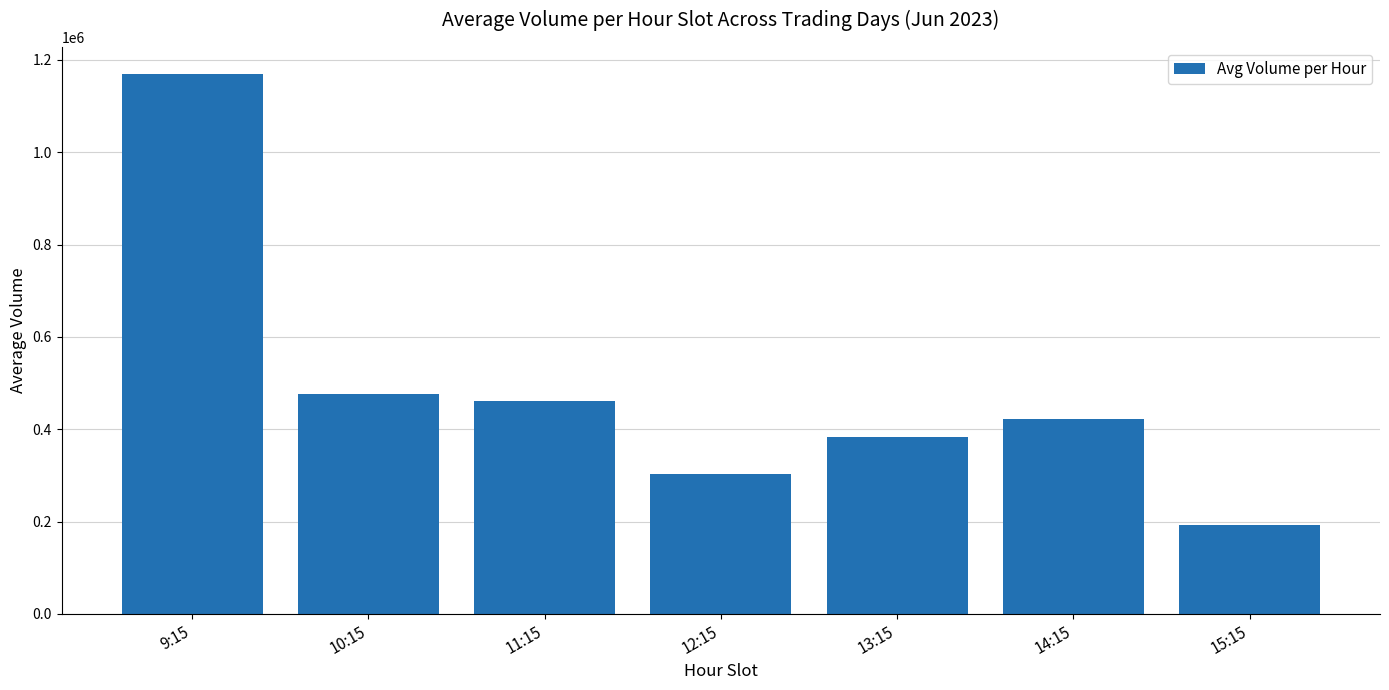

How many categories are shown in the chart?

7